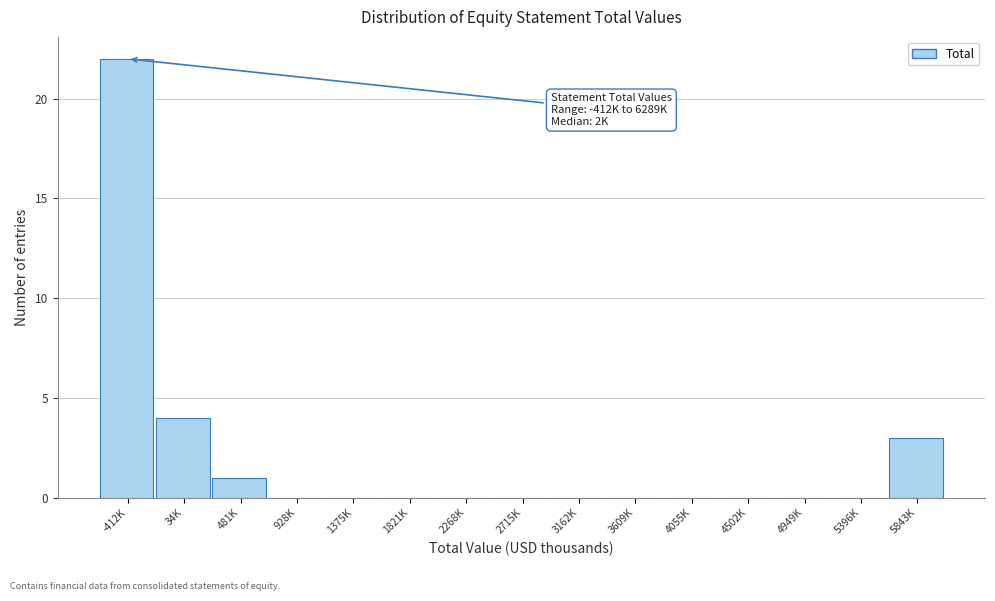

Reading right to left, transcribe all the data shown in this chart.

5843K=3	5396K=0	4949K=0	4502K=0	4055K=0	3609K=0	3162K=0	2715K=0	2268K=0	1821K=0	1375K=0	928K=0	481K=1	34K=4	-412K=22